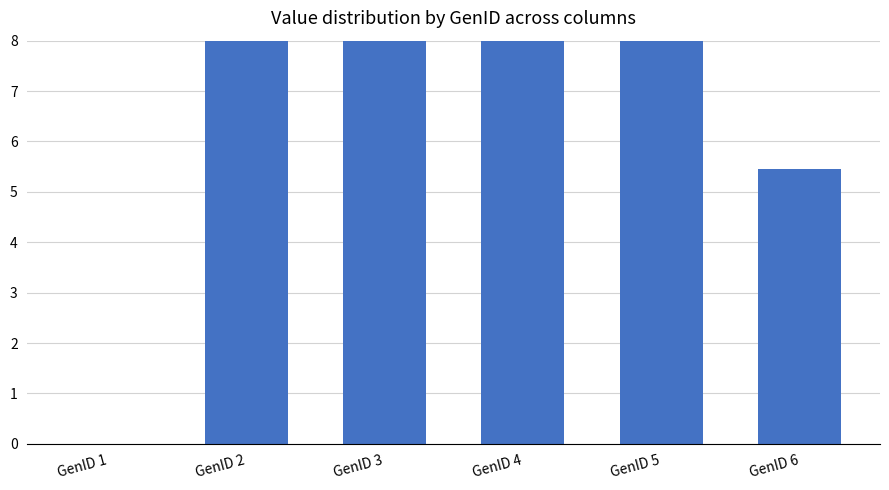

Between GenID 3 and GenID 5, which is larger?

GenID 3